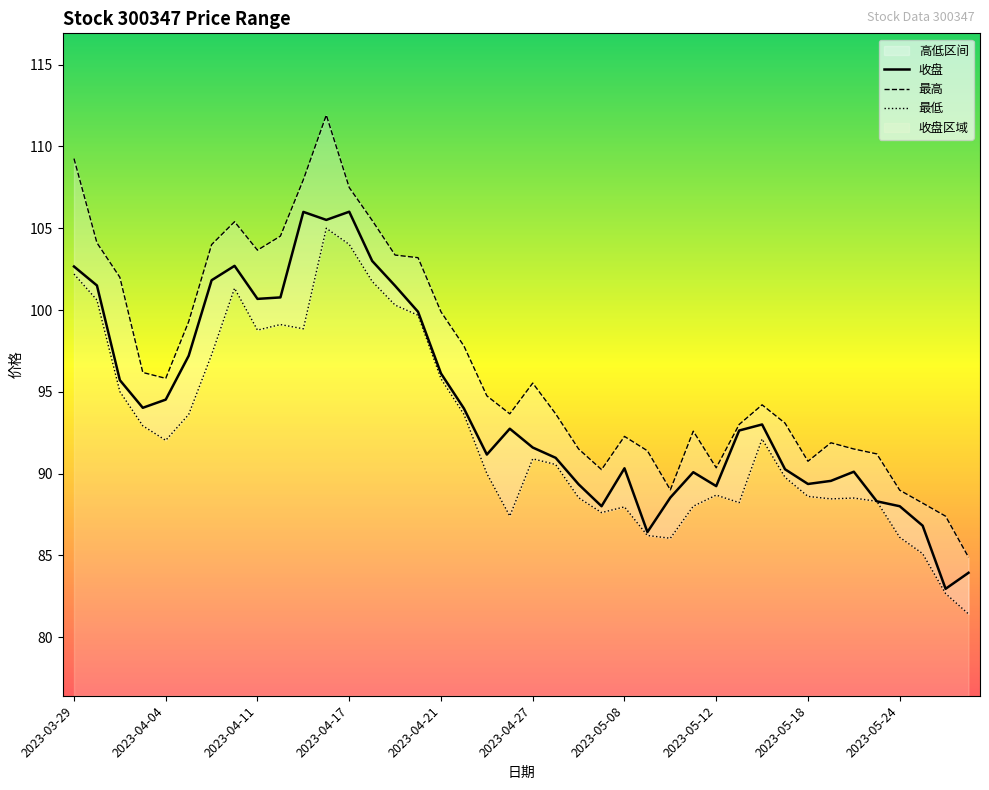

At 2023-04-24, list the series in order from largest to smallest.

最高, 收盘, 最低